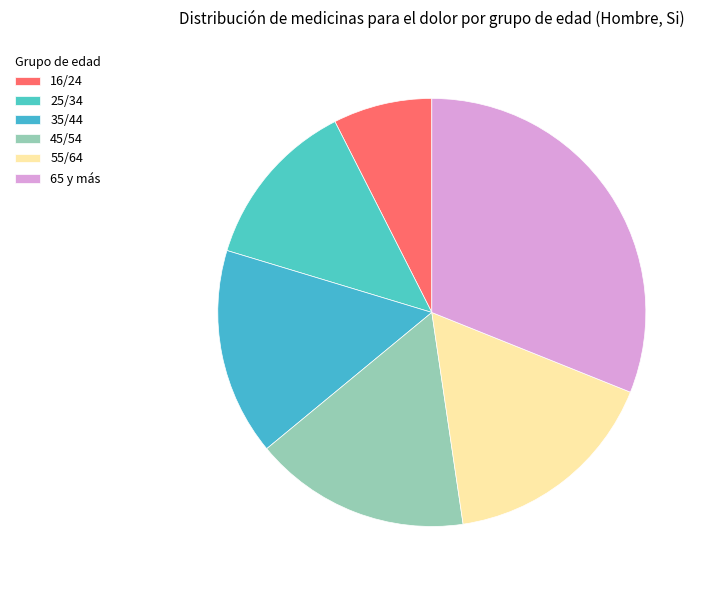

To the nearest percent, what is the difference between the 25/34 and 45/54 slice percentages?

4%